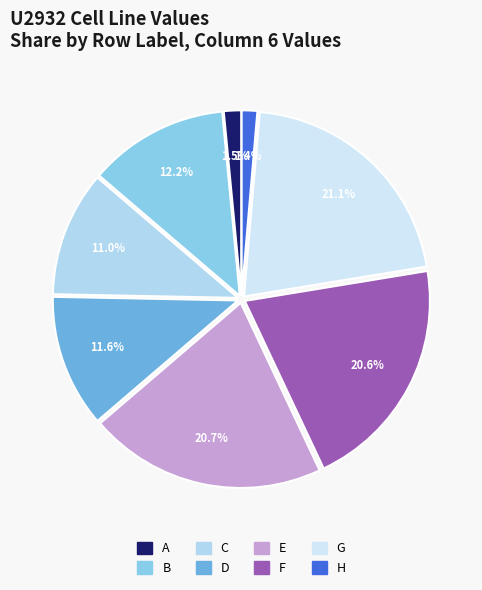

How many slices are in this pie chart?

8